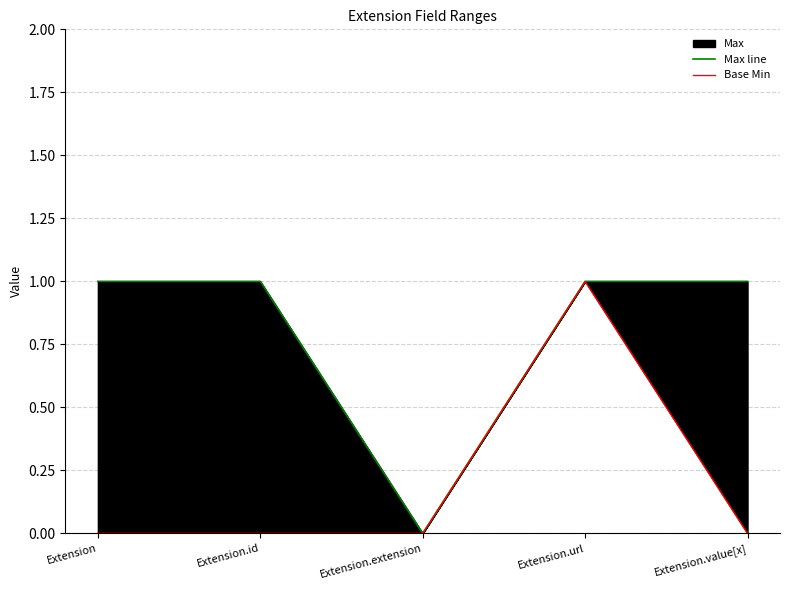

The value of Max line at Extension is 1. True or false?

True